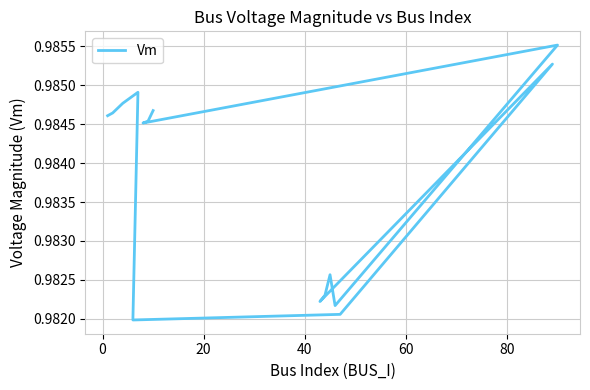

How many interior local valleys (lower than both neighbors) does the data have?

4